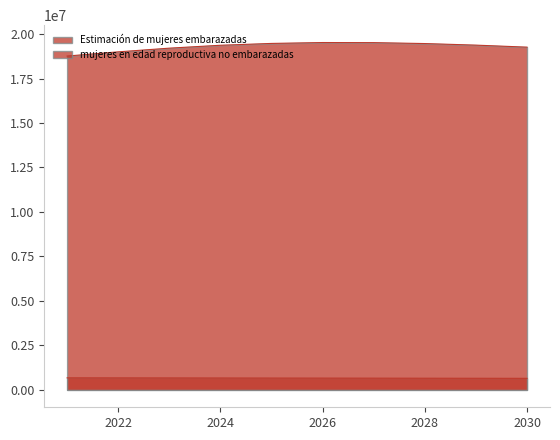

List the series in order of their peak value, lowest first.

Estimación de mujeres embarazadas, mujeres en edad reproductiva no embarazadas